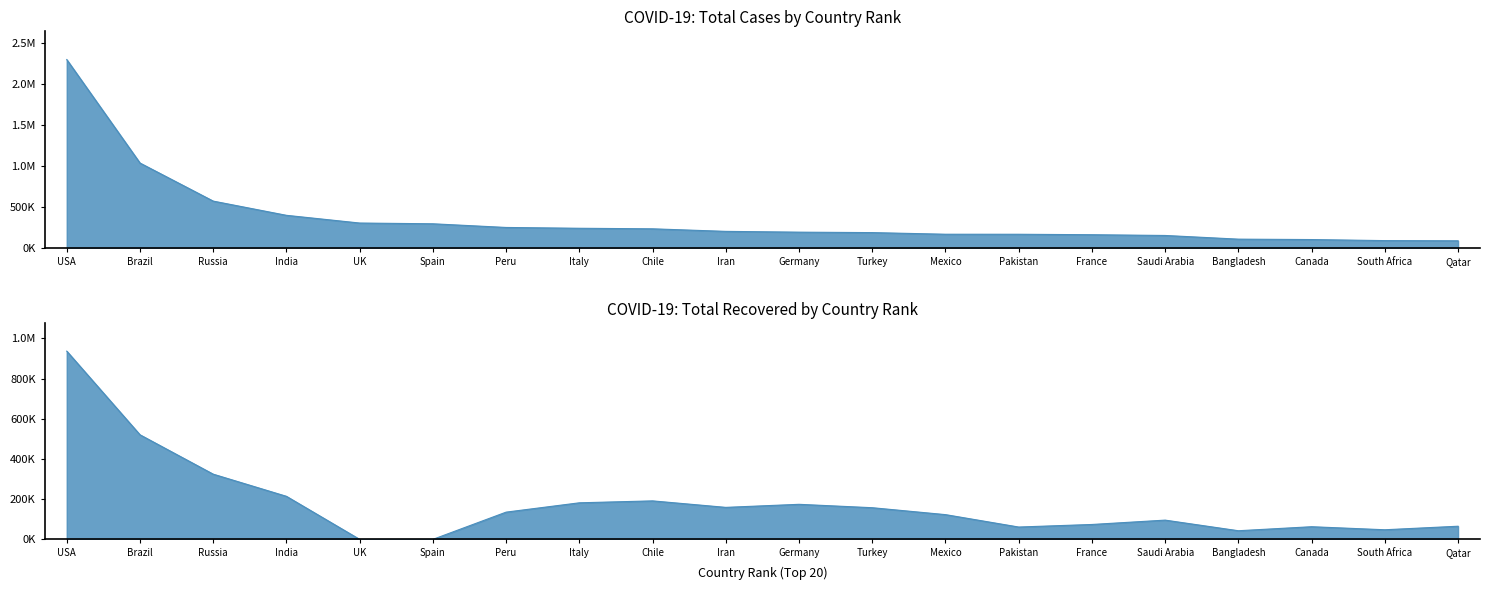

True or false: Total Cases has more than 2 interior local peaks.

False